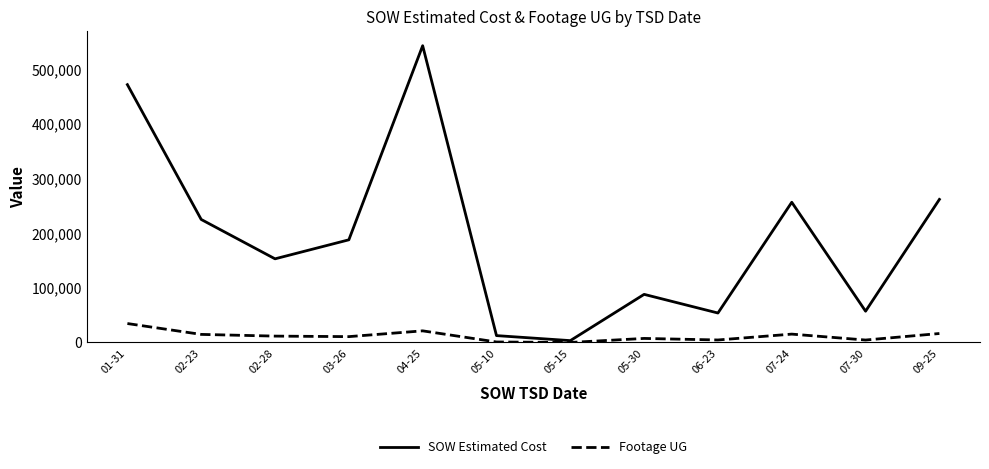

The Footage UG series shows 73.0 at 05-15. True or false?

True